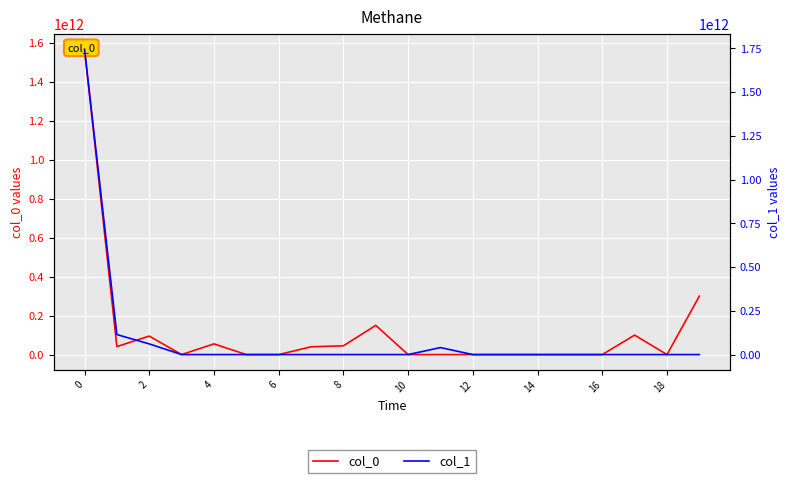

How many intersections are there between col_0 and col_1?

1